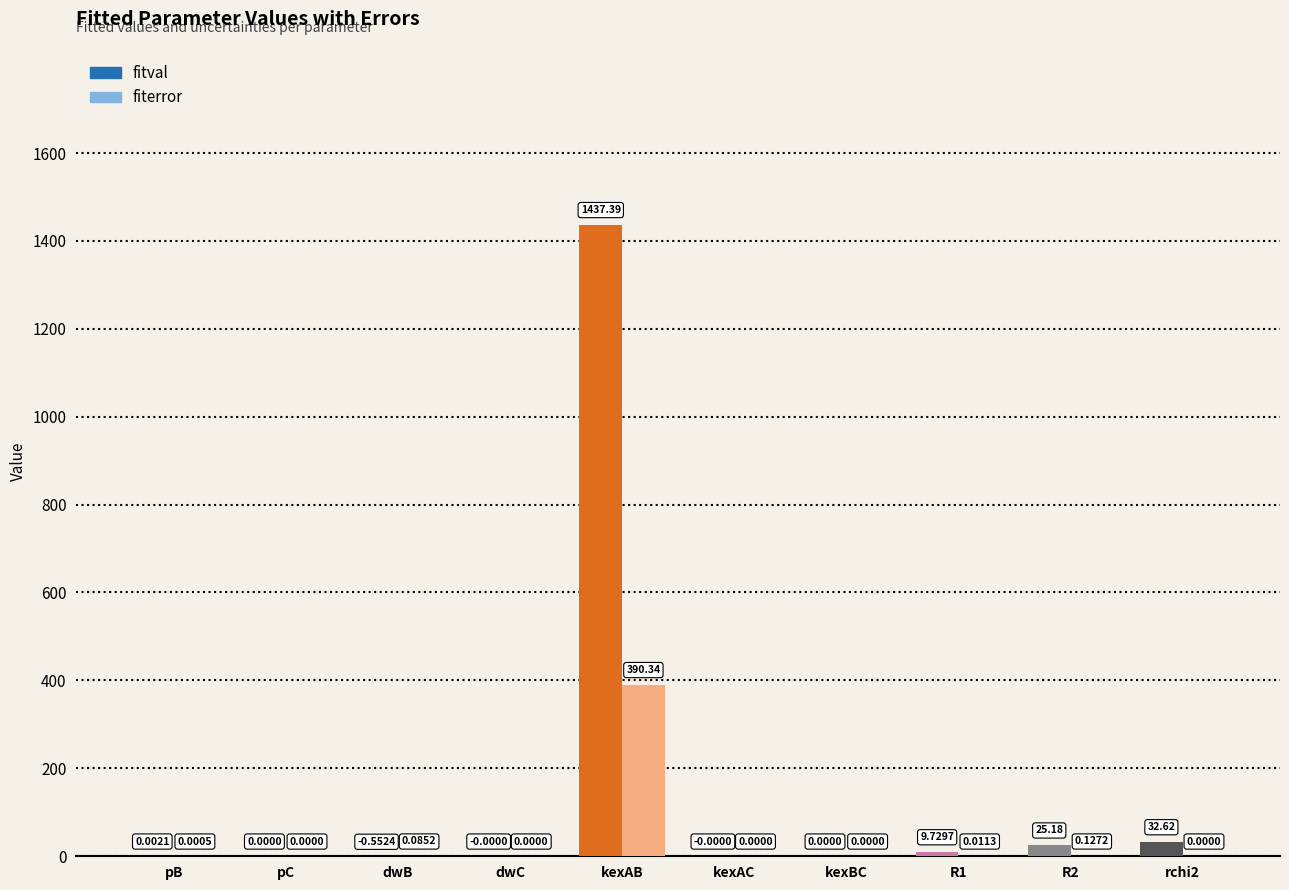

The value of fitval at kexAC is 0.0. True or false?

True